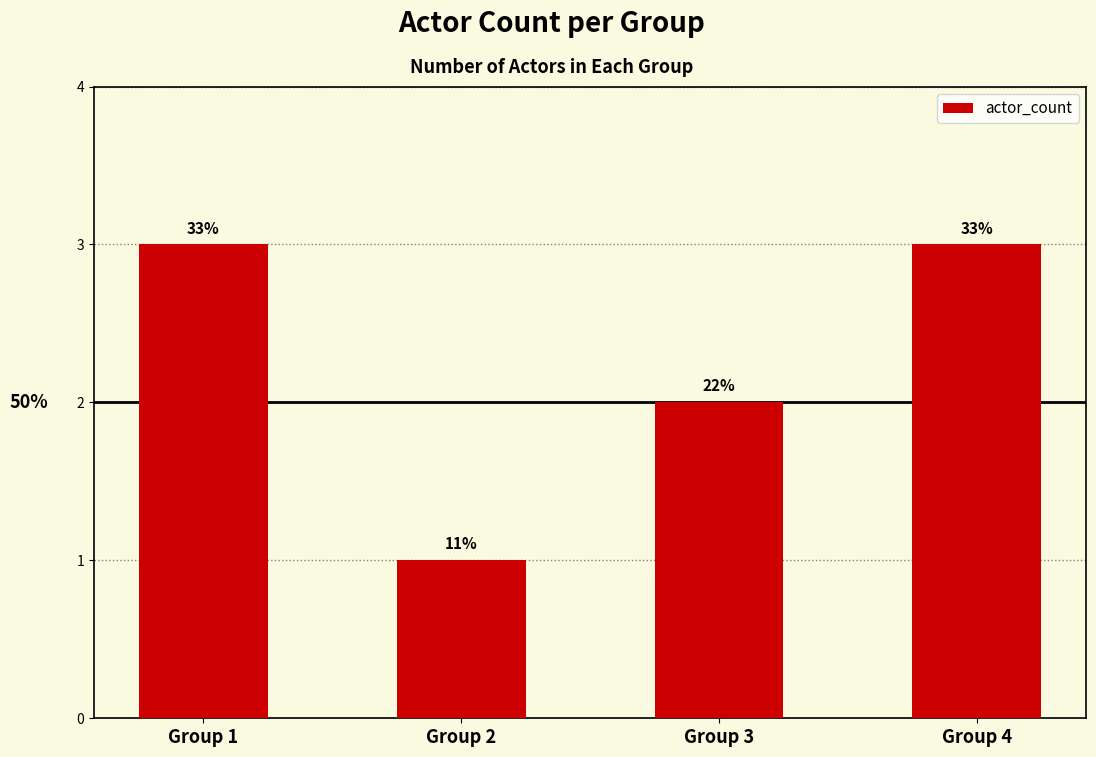

Which category has the highest value across all series?

Group 1